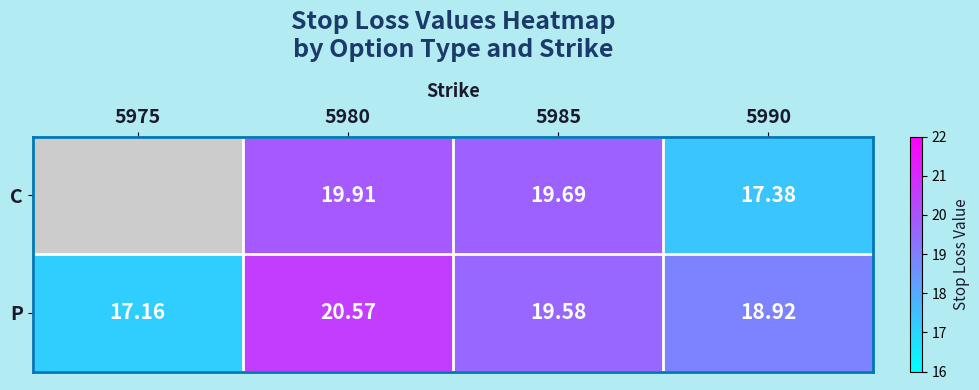

Between 5975 and 5990, which is larger?

5990